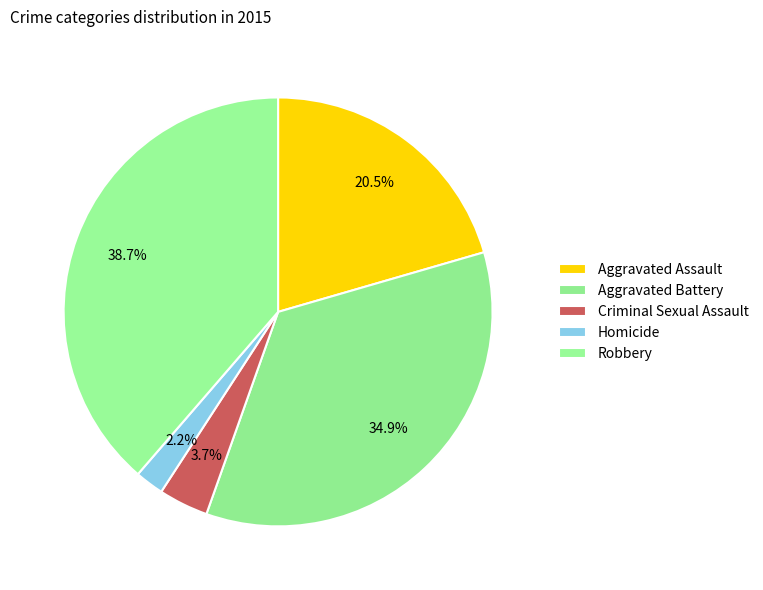

What is the change in value from Homicide to Robbery?

+185